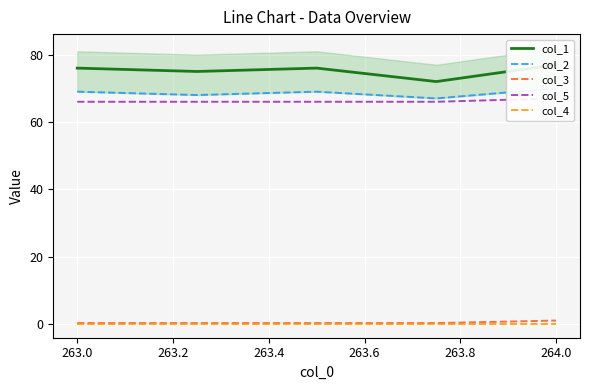

The value of col_4 at 263.0 is 0.0. True or false?

True